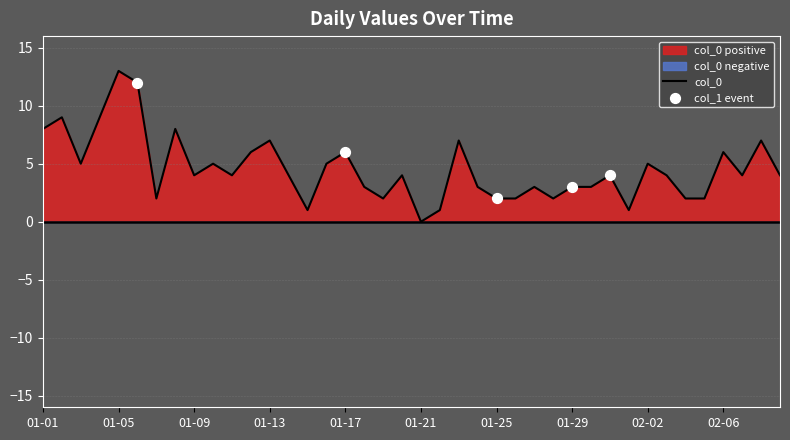

Which has a higher value, 2023-01-28 or 2023-02-09?

2023-02-09